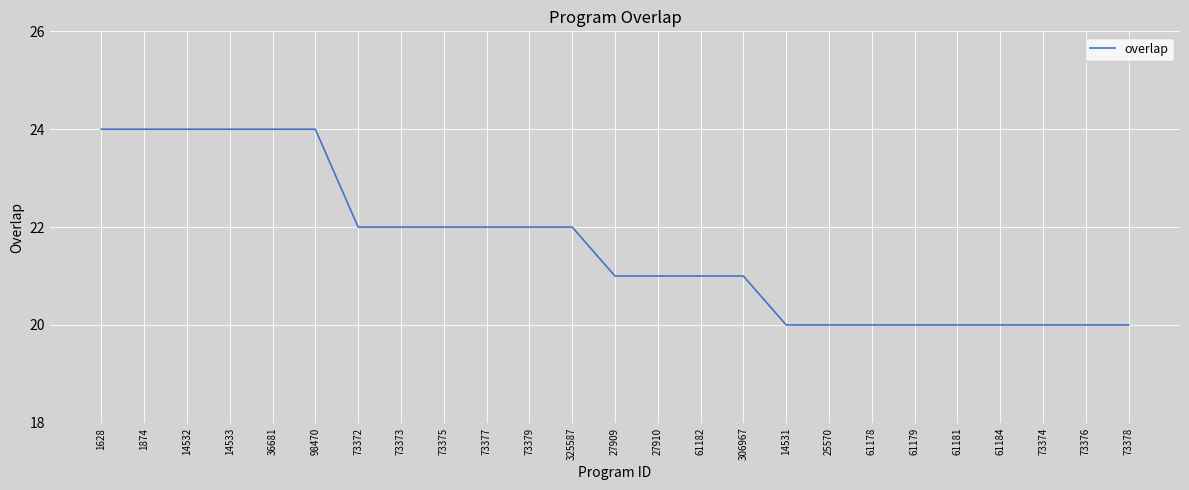

What is the change in value from 14532 to 61181?

-4